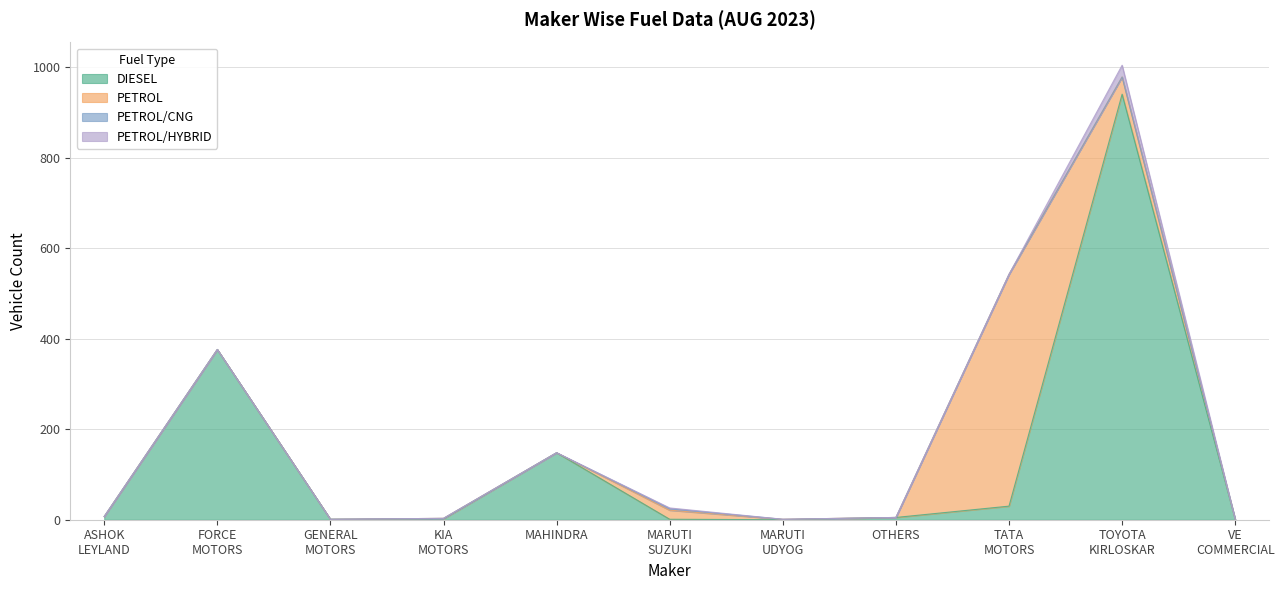

Count the PETROL/CNG values in the range 0 to 1.

10